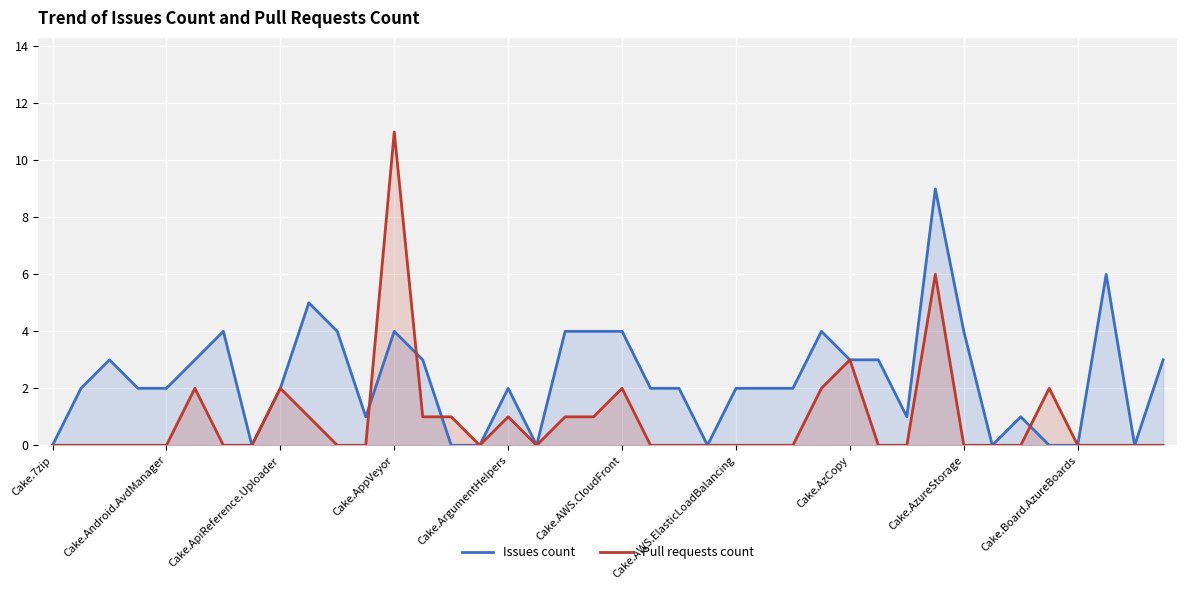

Which category has the lowest value across all series?

Cake.7zip